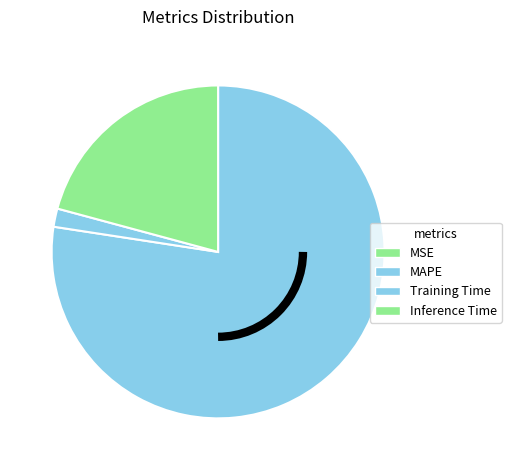

True or false: Inference Time accounts for 31% of the total.

False